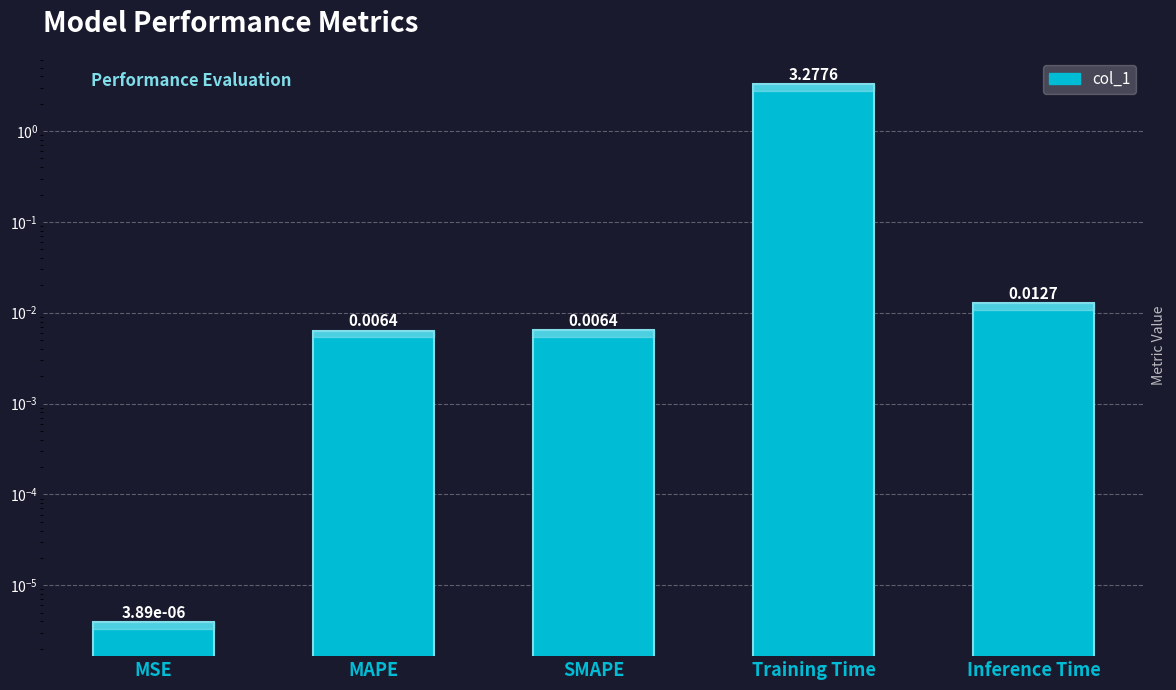

Is it true that the value at MAPE is 0.0?

False